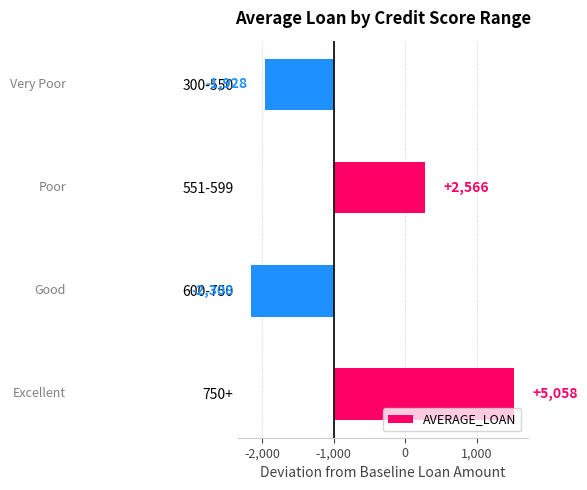

Are the bars horizontal?

Yes